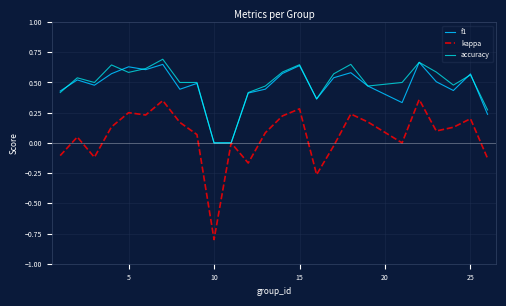

How many interior local valleys does the kappa series have?

7